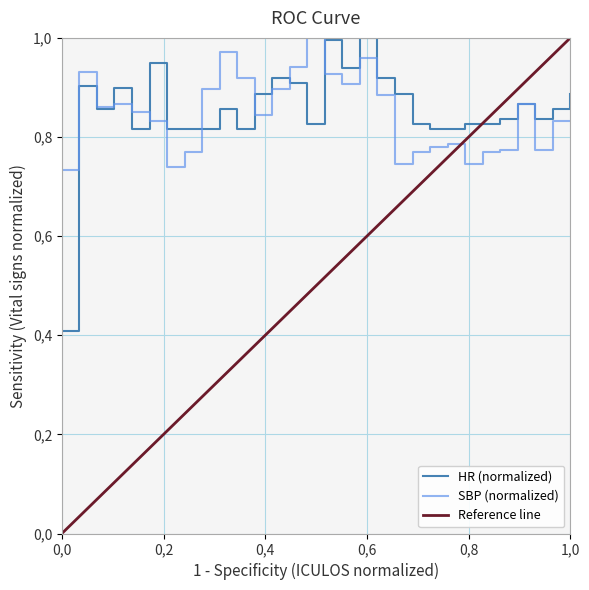

How many data points does each series have?

30